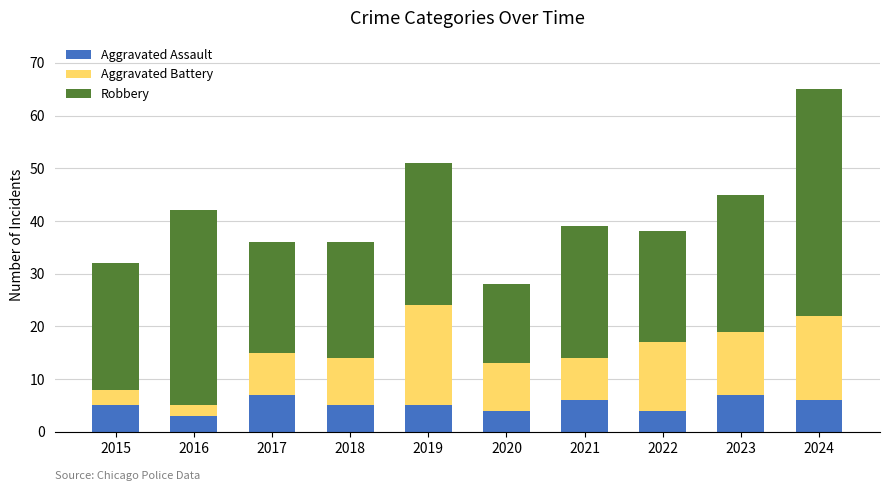

Is it true that Aggravated Assault equals 3 at 2016?

True